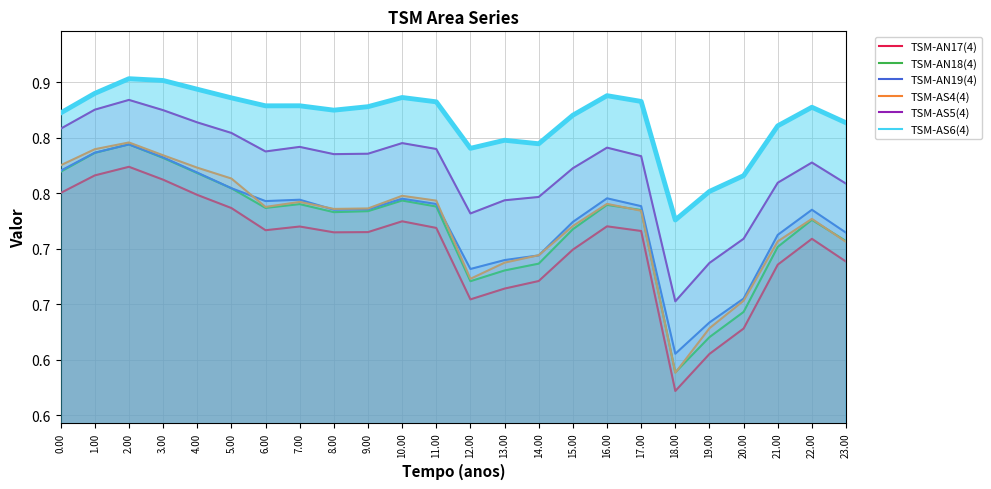

What is the minimum value shown in the chart?

0.6